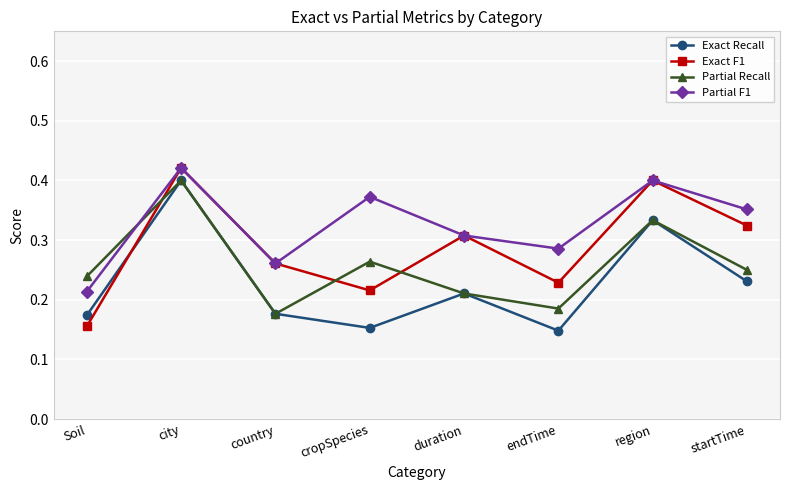

True or false: Exact Recall and Exact F1 intersect in this chart.

True